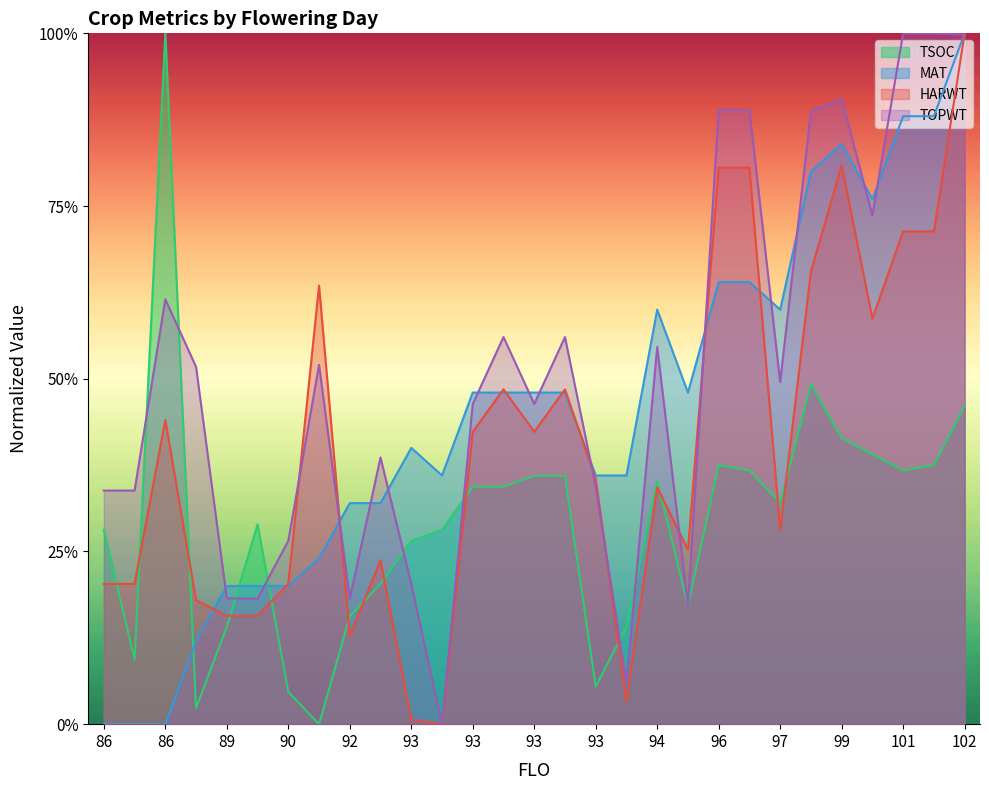

Is it true that HARWT equals 0.5 at 93?

True